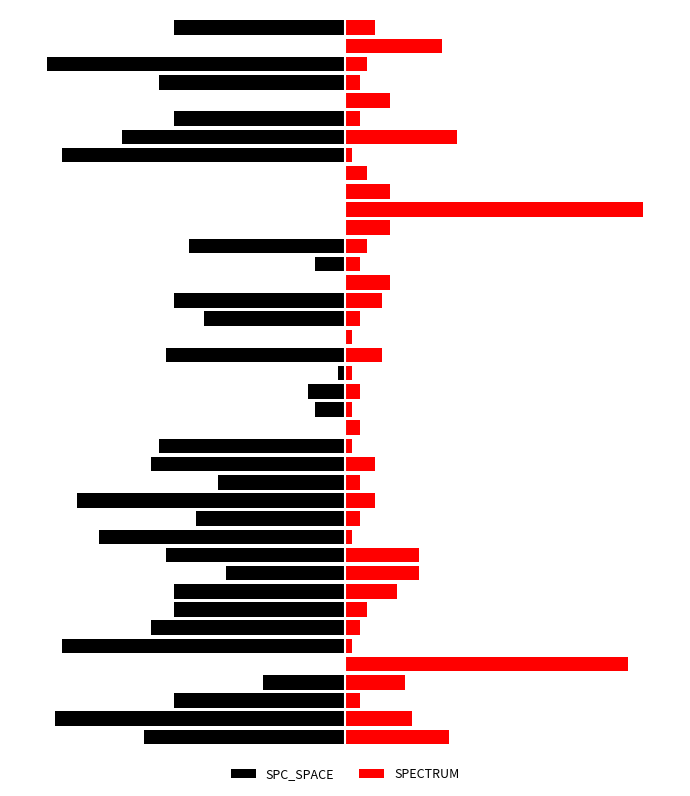

What are all the series names shown in the legend?

SPC_SPACE, SPECTRUM